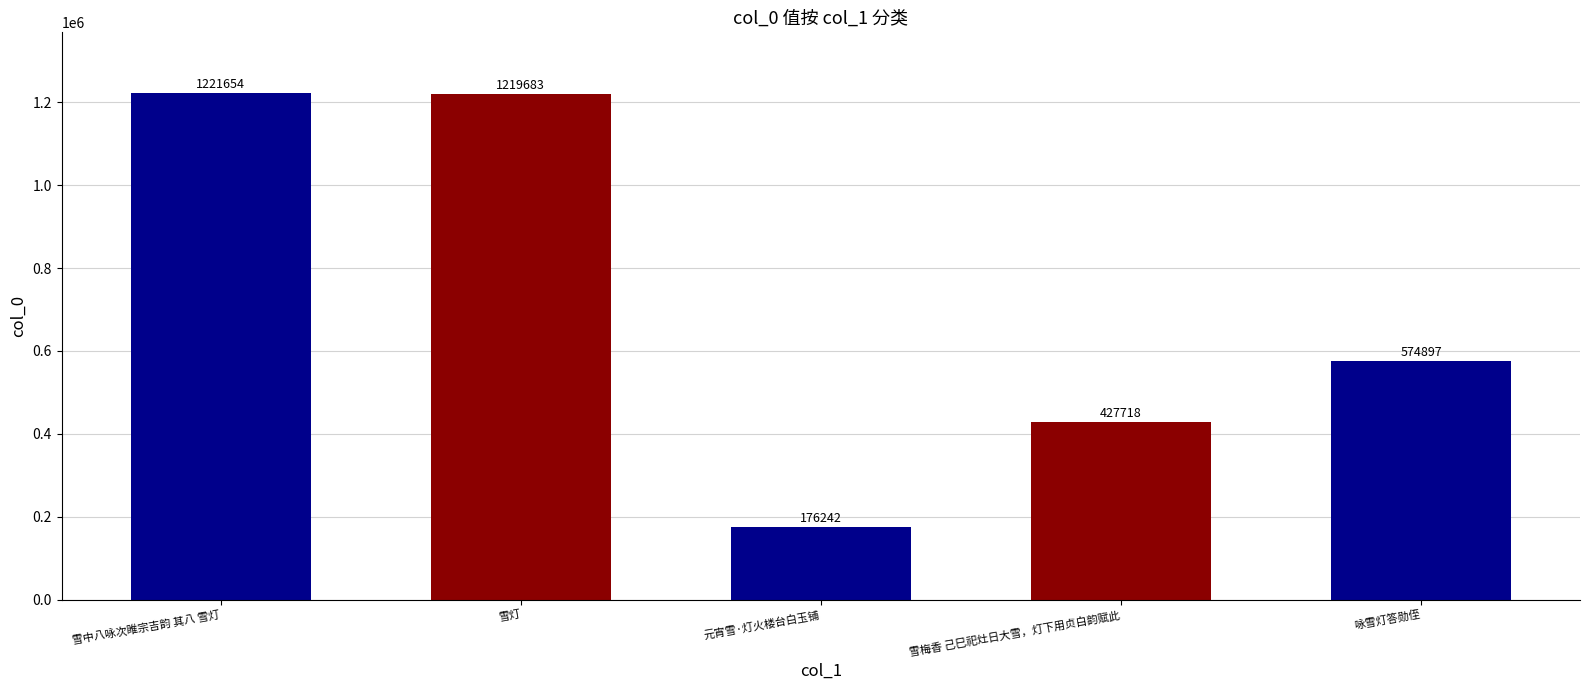

Rank the categories by value from highest to lowest.

雪中八咏次睢宗吉韵 其八 雪灯, 雪灯, 咏雪灯答勋侄, 雪梅香 己巳祀灶日大雪，灯下用贞白韵赋此, 元宵雪·灯火楼台白玉铺